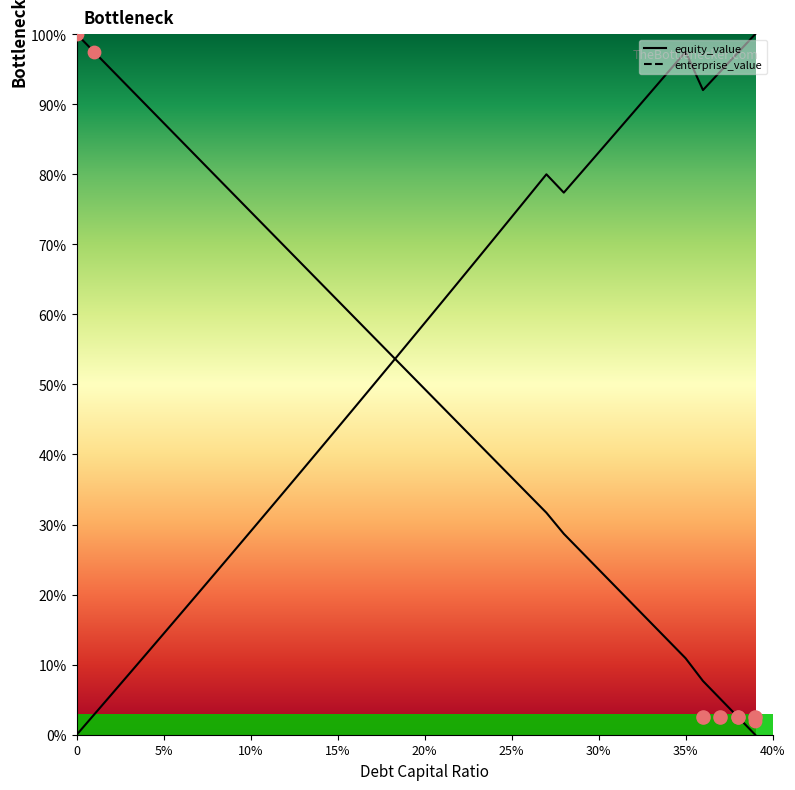

Is the value of equity_value at 9 greater than the value of enterprise_value at 28?

No